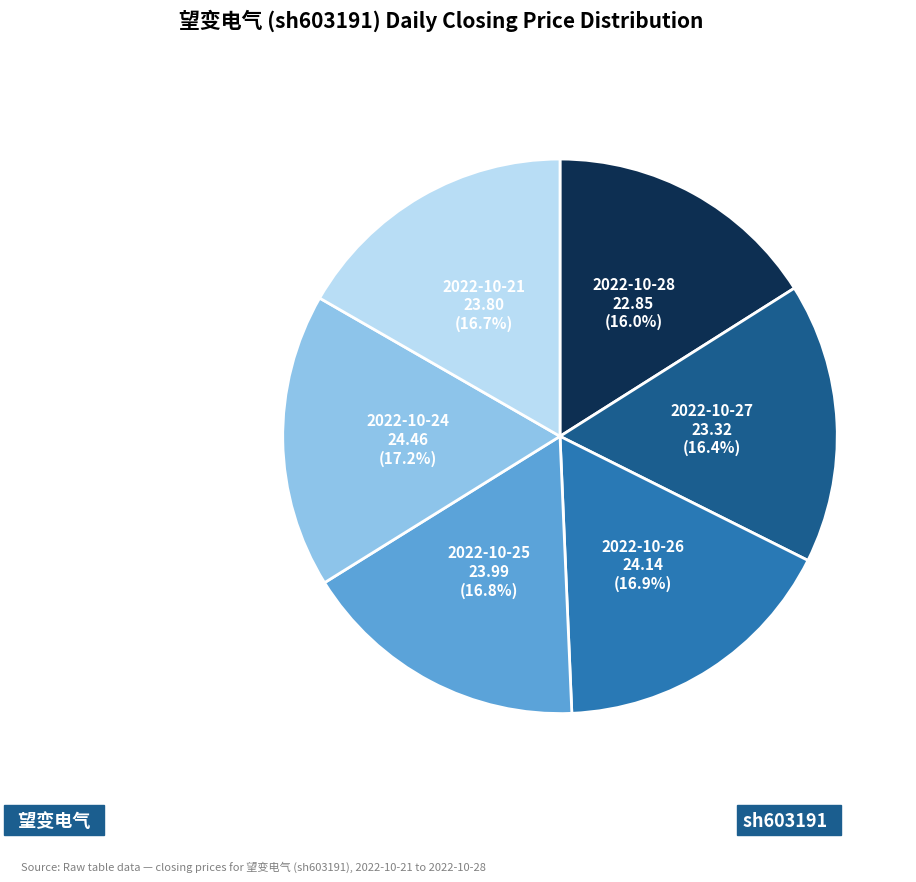

Is there a majority slice in this chart?

No